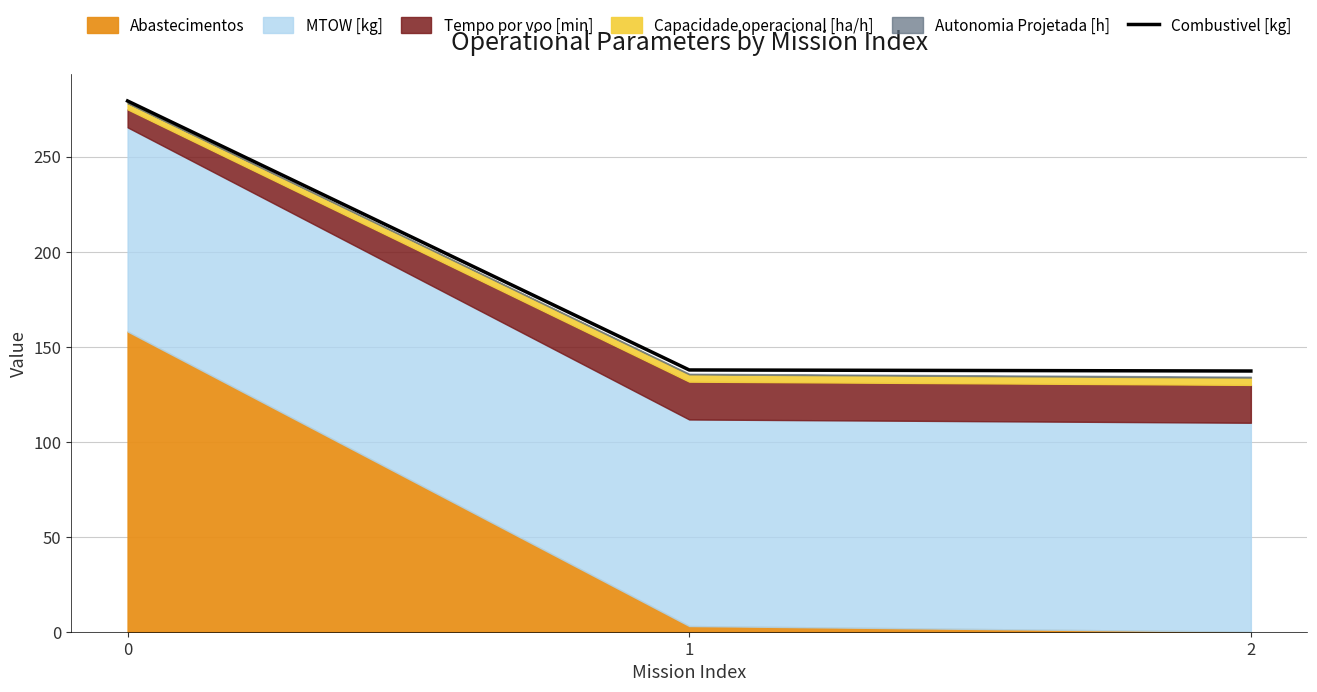

Reading left to right, list all the values displayed in this chart.

0=279.3	1=137.7	2=137.2